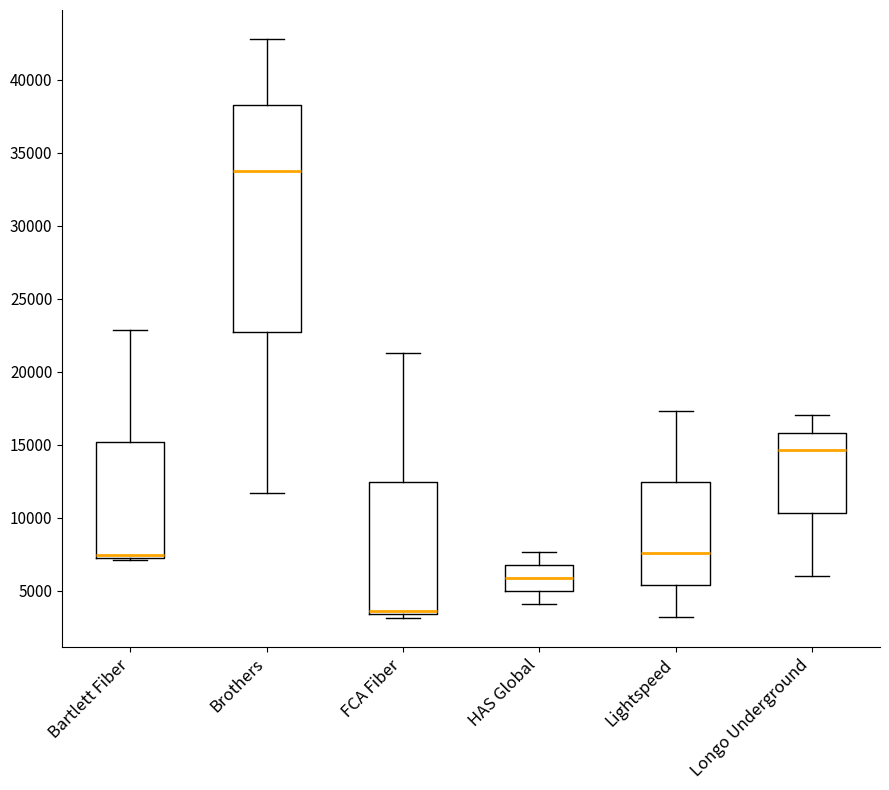

Where is the lower edge of the box for Bartlett Fiber on the y-axis? The values are not printed on the chart, so give them approximately, as read against the axis.

7500